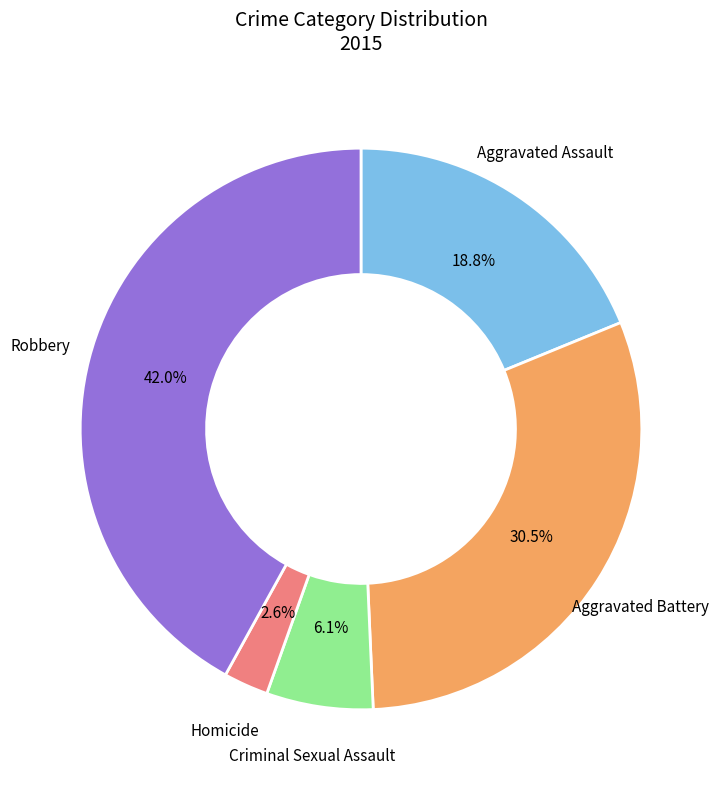

Do Robbery and Aggravated Assault together represent more than half of the pie?

Yes